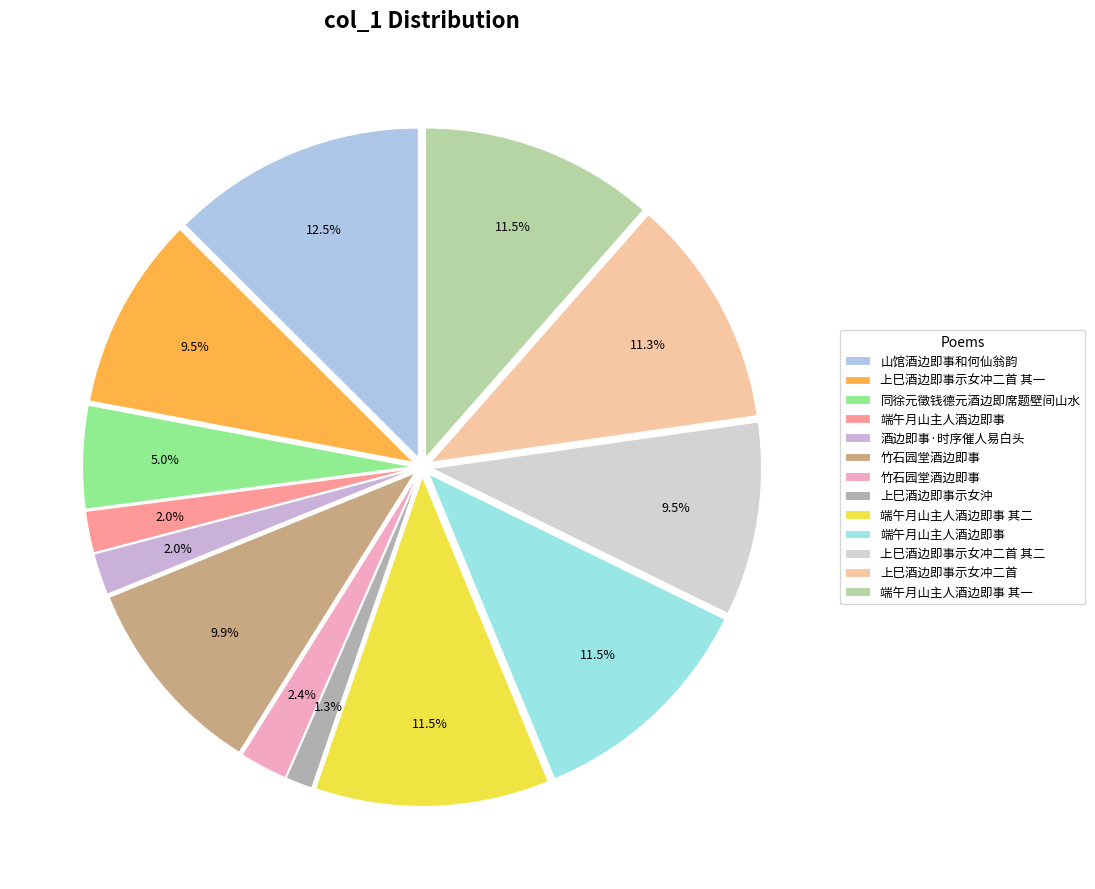

How many segments does this pie chart have?

13